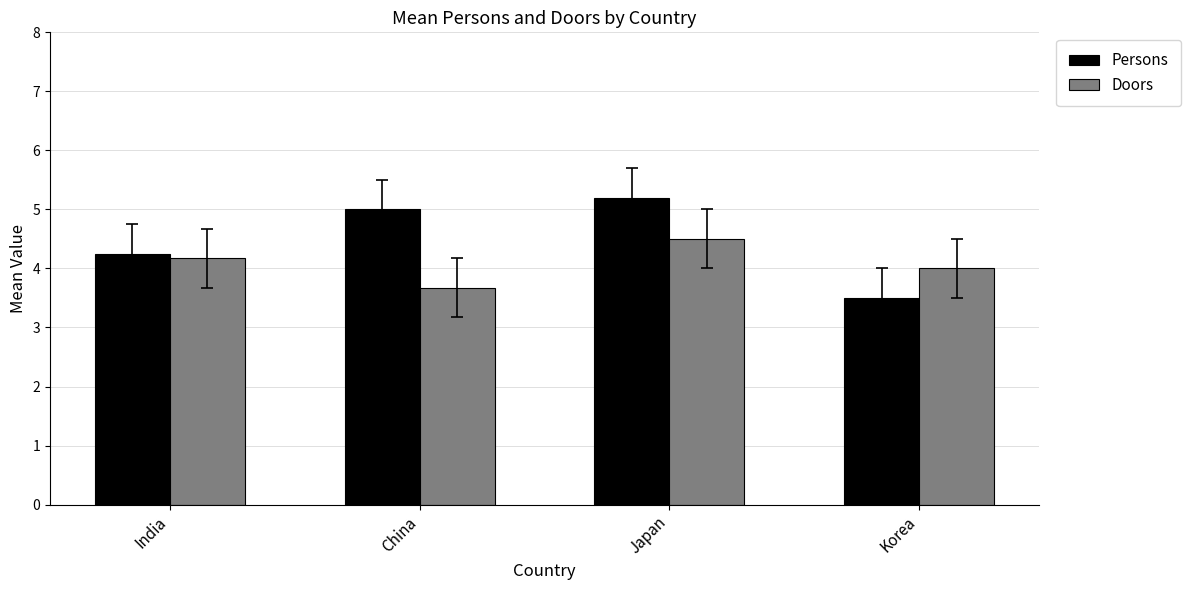

Which series has the largest total across all categories?

Persons